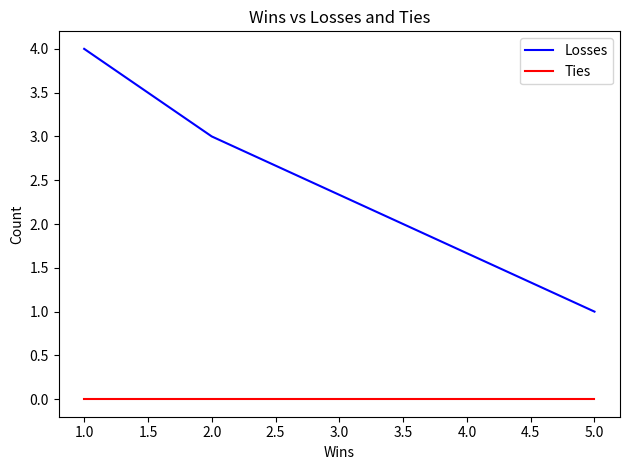

What is the value of the Losses point at the 2nd from the left?

3